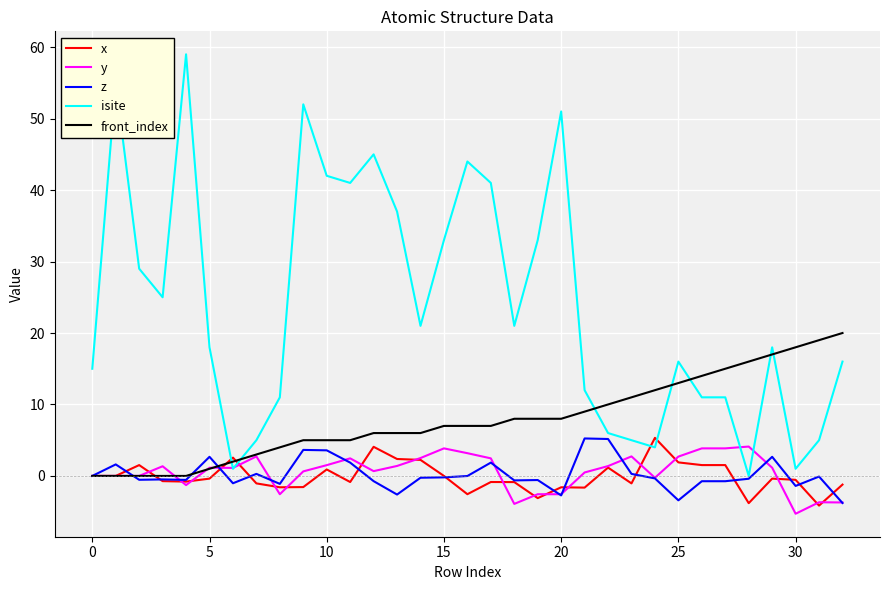

Which series has the largest range (max minus min)?

isite